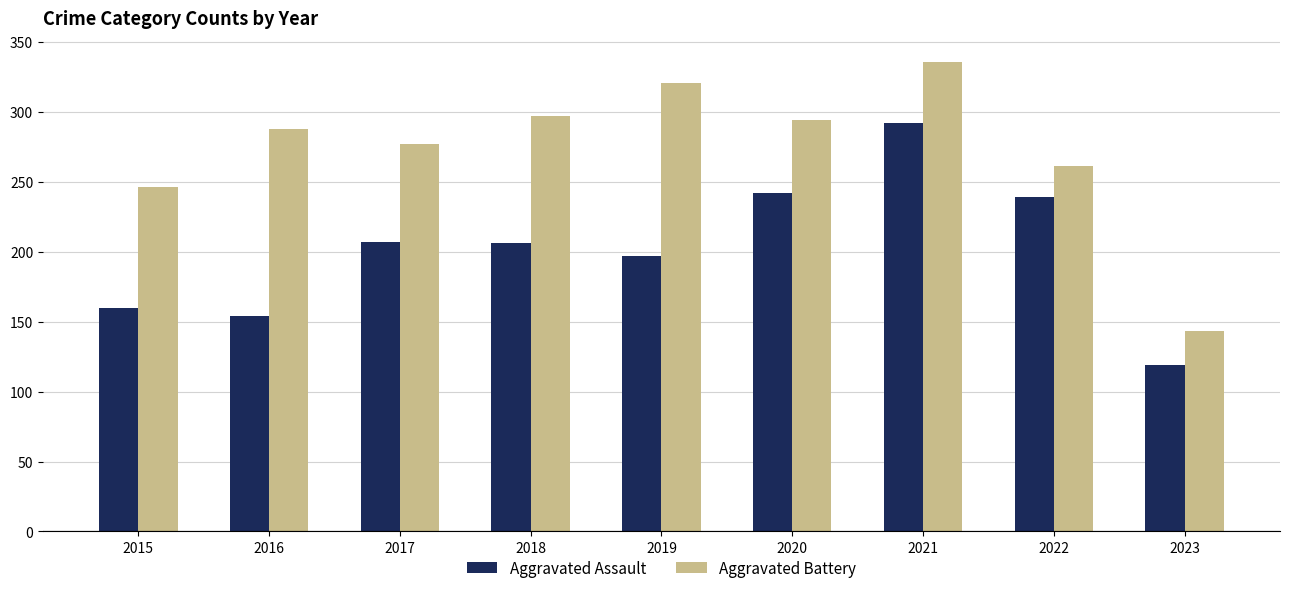

What is the maximum value for Aggravated Assault?

292